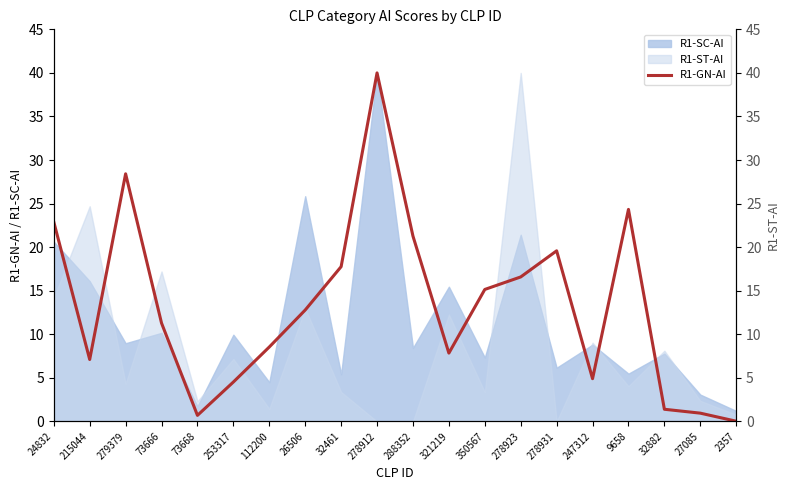

What is the label of the 2nd point from the right?

27085